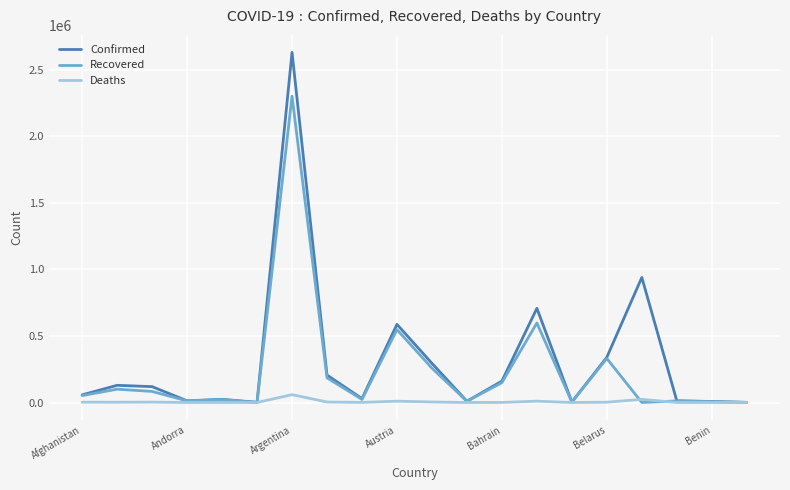

What is the highest value of the Deaths series?

58925